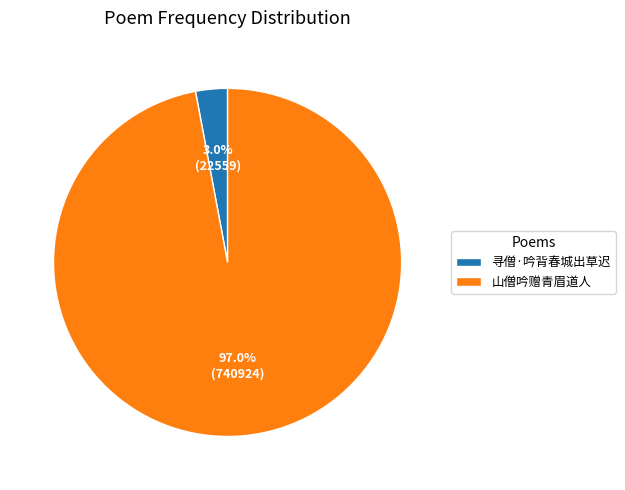

Between 寻僧·吟背春城出草迟 and 山僧吟赠青眉道人, which is larger?

山僧吟赠青眉道人